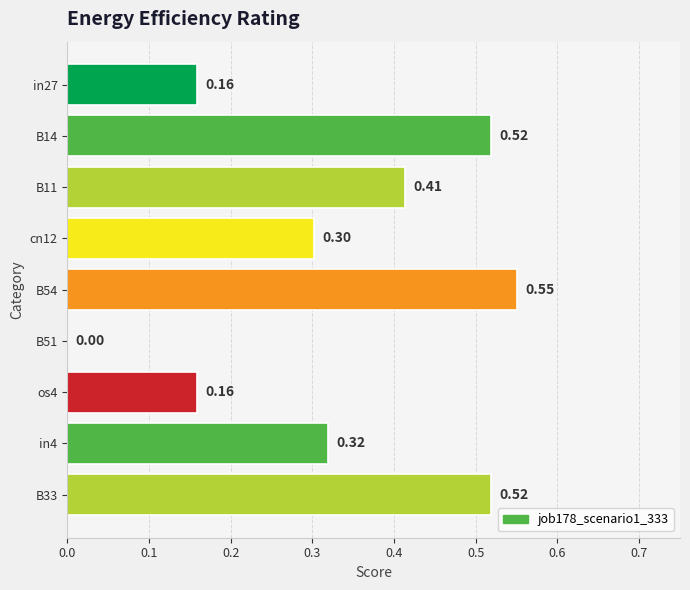

How many distinct data groups are displayed?

1